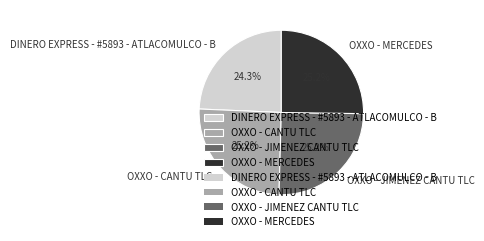

True or false: OXXO - MERCEDES accounts for 25% of the total.

True